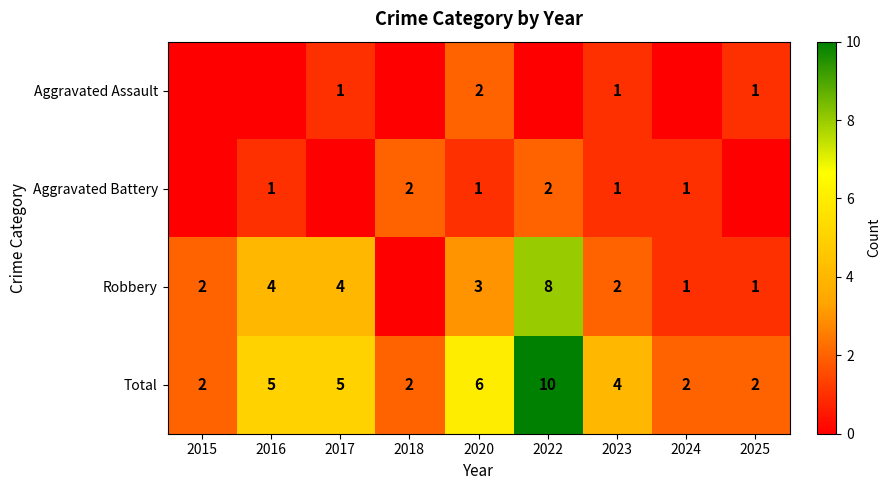

What is the sum of the Total values at 2022 and 2015?

12